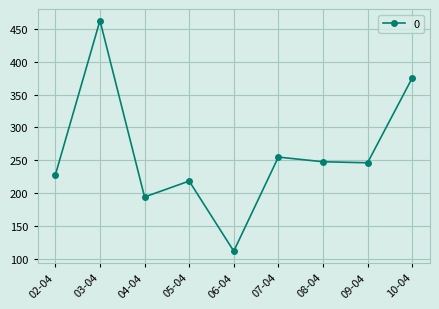

What is the sum of the values at 02-04 and 08-04?

475.3